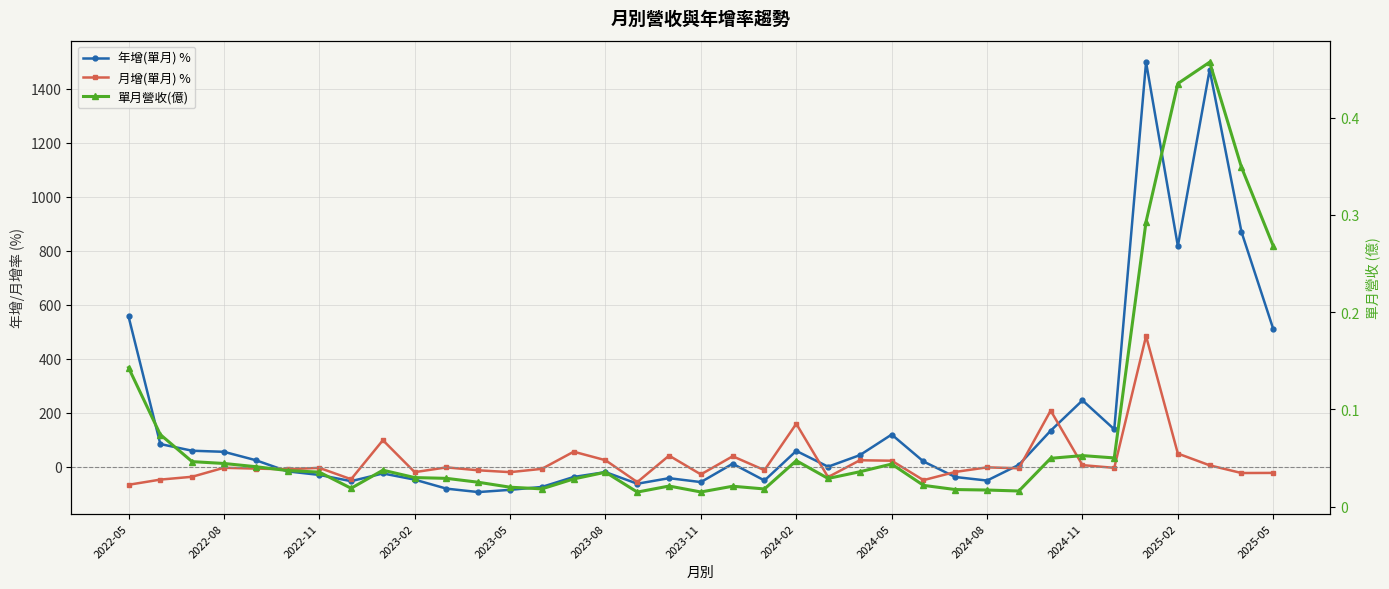

In 年增(單月) %, how many points are higher than both neighbors (excluding endpoints)?

9